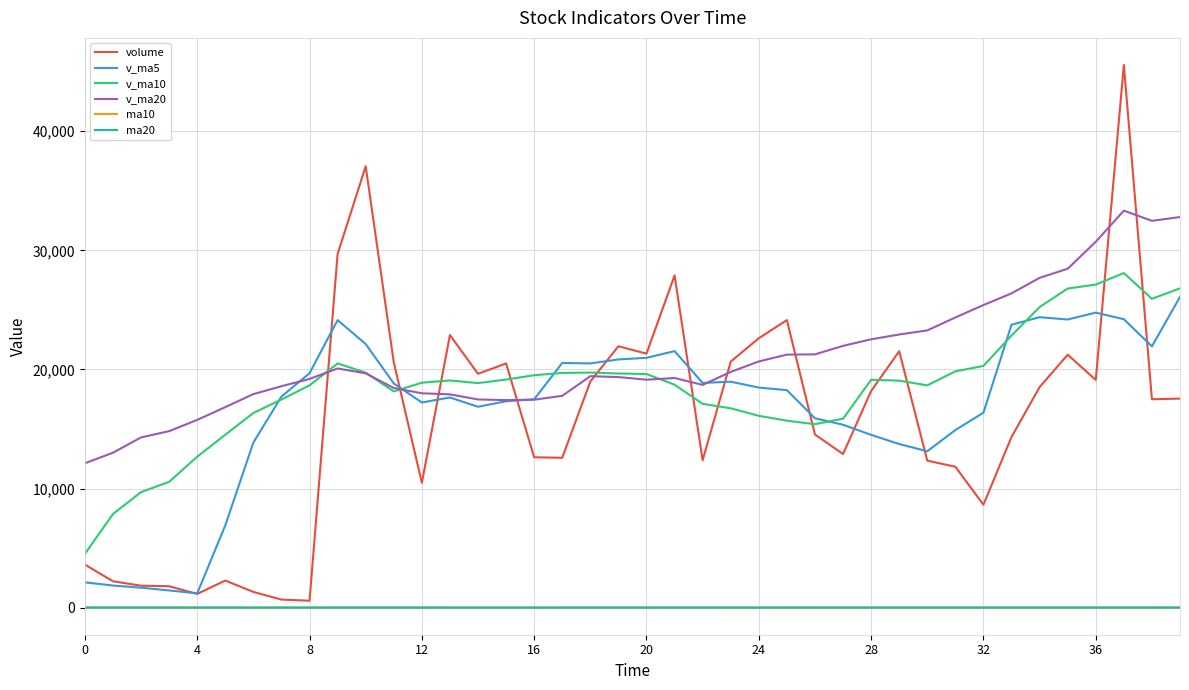

Which series has the largest range (max minus min)?

volume